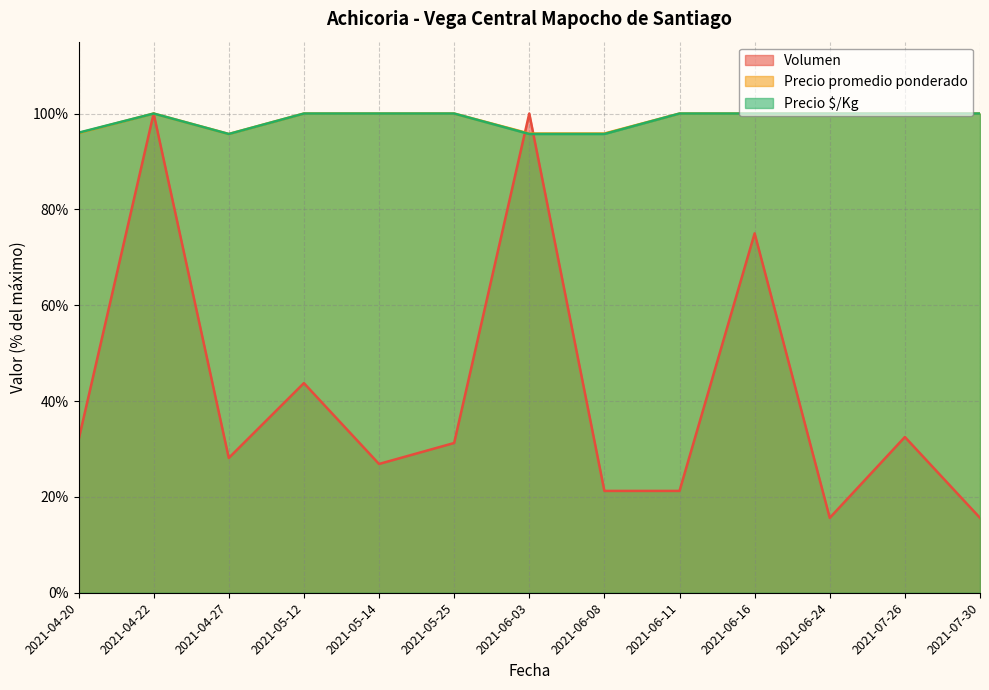

Reading left to right, transcribe all the data shown in this chart.

Volumen: 31.9	100.0	28.1	43.8	26.9	31.2	100.0	21.2	21.2	75.0	15.6	32.5	15.6
Precio promedio ponderado: 95.9	100.0	95.7	100.0	100.0	100.0	95.8	95.8	100.0	100.0	100.0	100.0	100.0
Precio $/Kg: 96.0	100.0	95.7	100.0	100.0	100.0	95.7	95.7	100.0	100.0	100.0	100.0	100.0